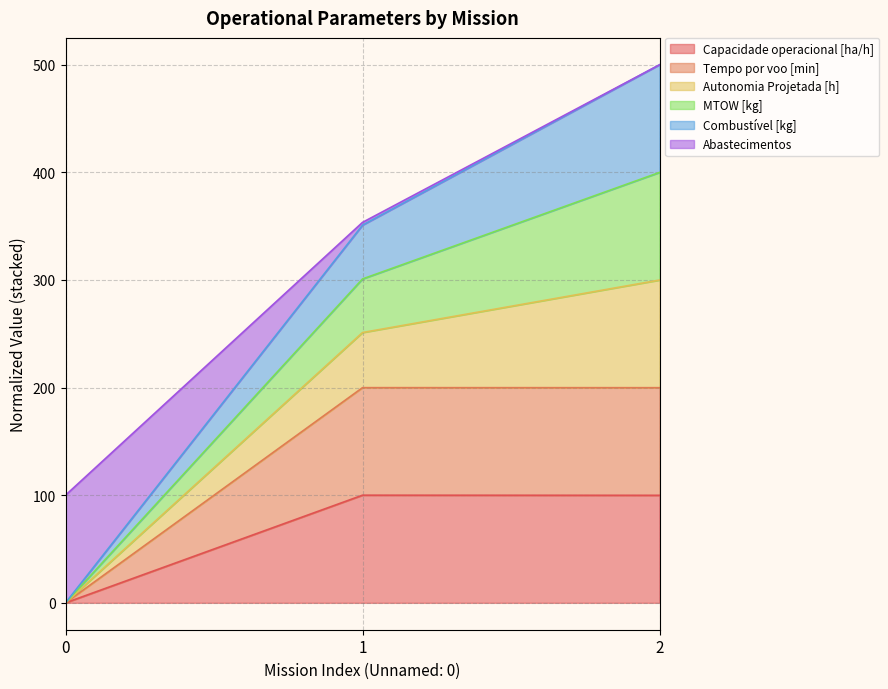

What are all the series names shown in the legend?

Capacidade operacional [ha/h], Tempo por voo [min], Autonomia Projetada [h], MTOW [kg], Combustível [kg], Abastecimentos